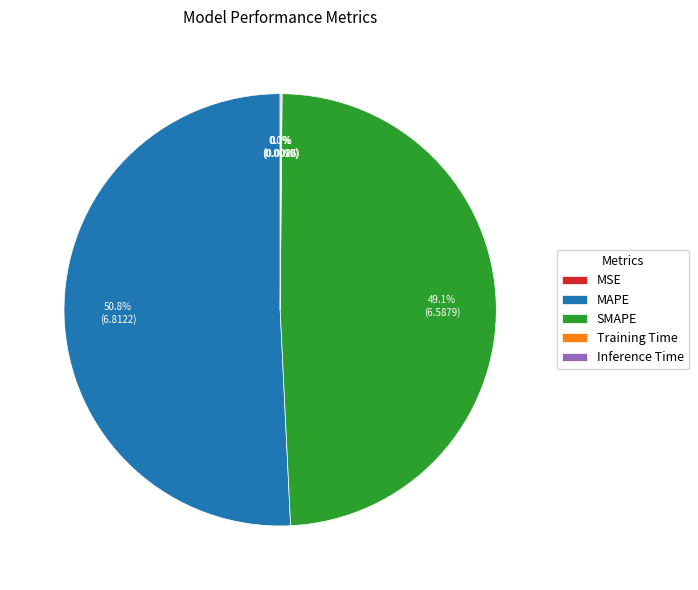

Does any single category account for the majority?

Yes